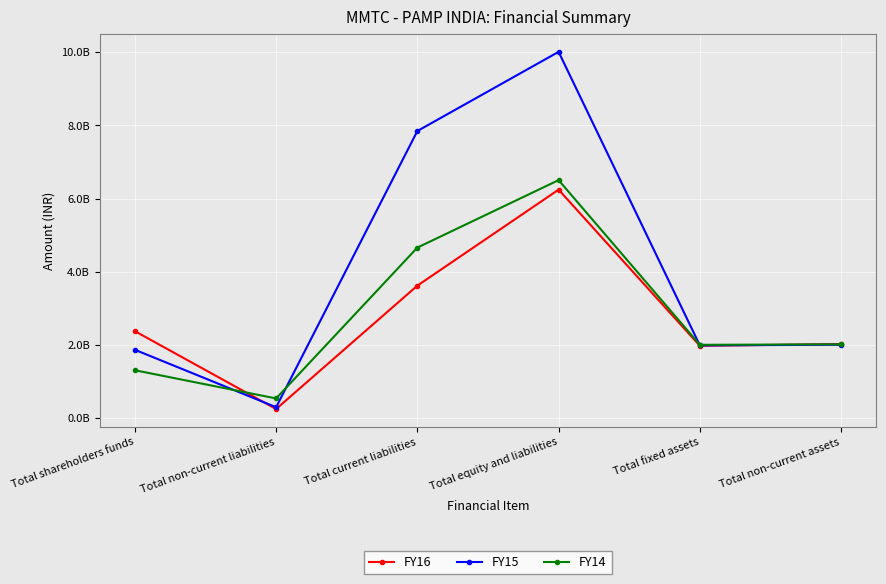

What is the difference between the FY15 values at Total shareholders funds and Total non-current liabilities?

1570211942